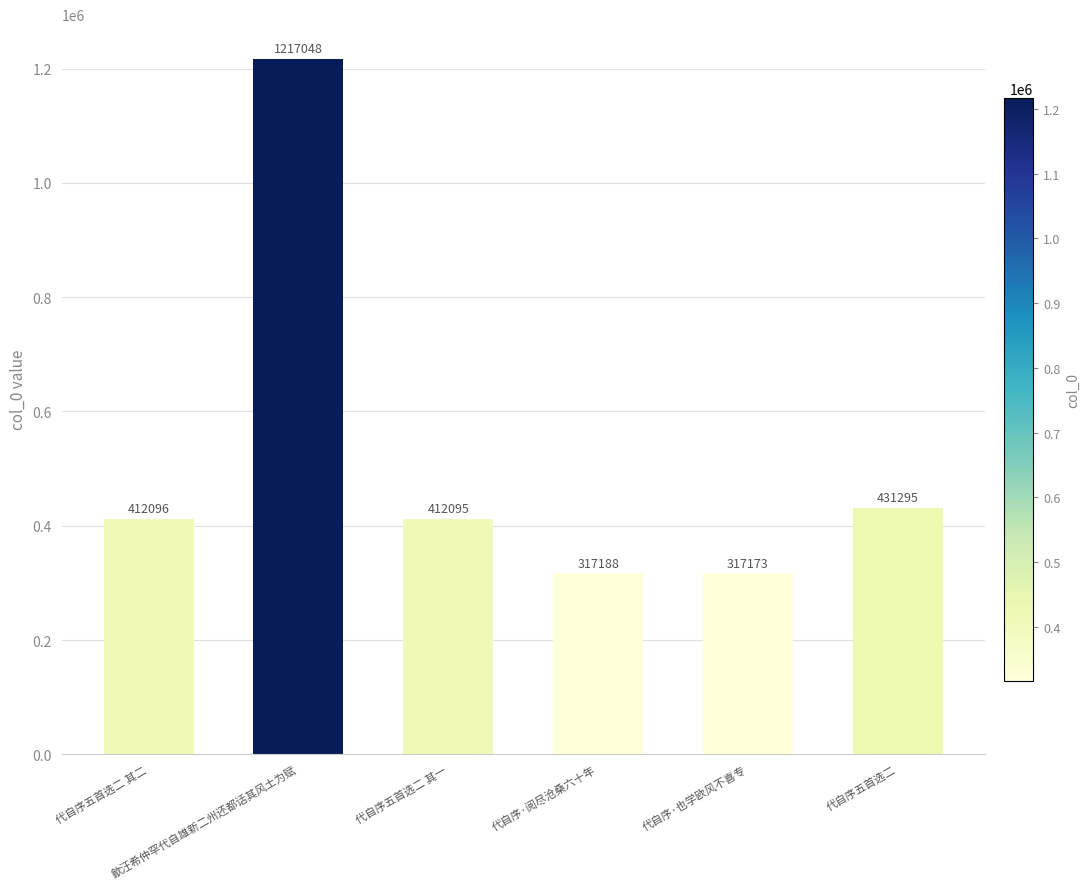

List the labels in order of value, smallest first.

代自序·也学欧风不喜专, 代自序·阅尽沧桑六十年, 代自序五首选二 其一, 代自序五首选二 其二, 代自序五首选二, 歙汪希仲罕代自雄新二州还都话其风土为赋